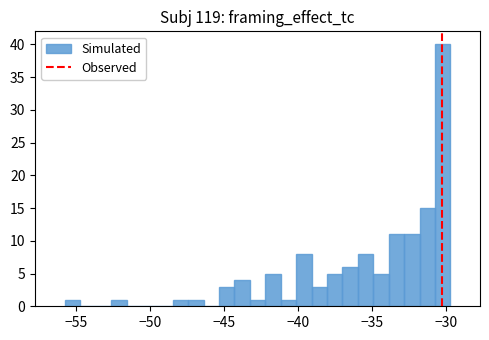

Read against the x-axis, roughly where is the centre of the tallest bar?

-30.0